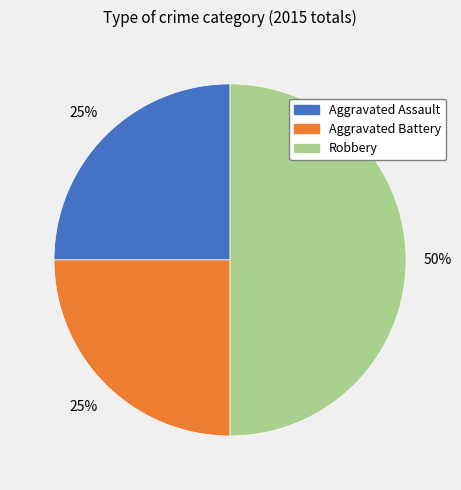

Is it true that Aggravated Assault is 14% of the pie?

False